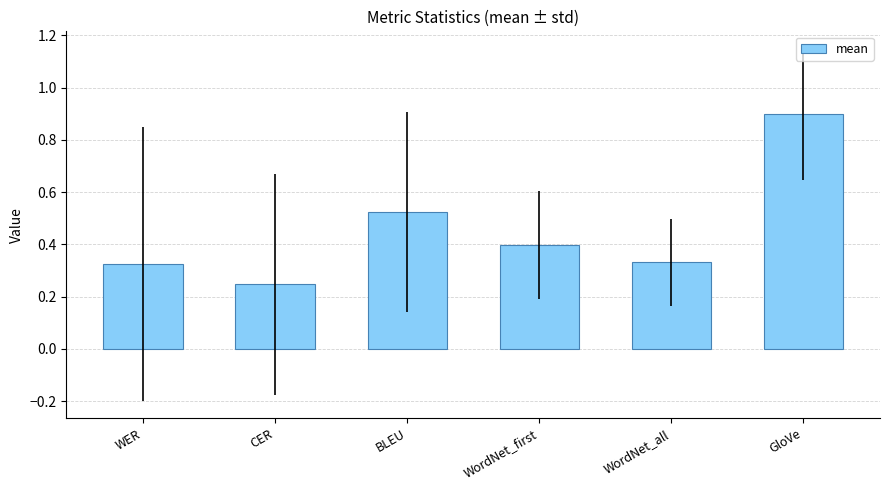

The chart shows a value of 0.4 at CER. True or false?

False